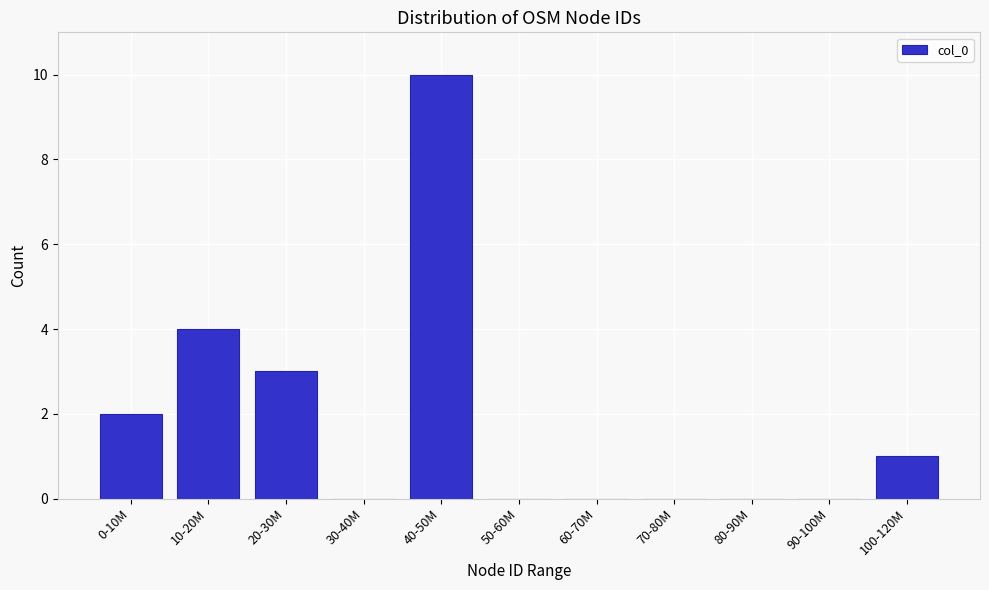

Reading left to right, extract all data points from this chart.

0-10M=2	10-20M=4	20-30M=3	30-40M=0	40-50M=10	50-60M=0	60-70M=0	70-80M=0	80-90M=0	90-100M=0	100-120M=1